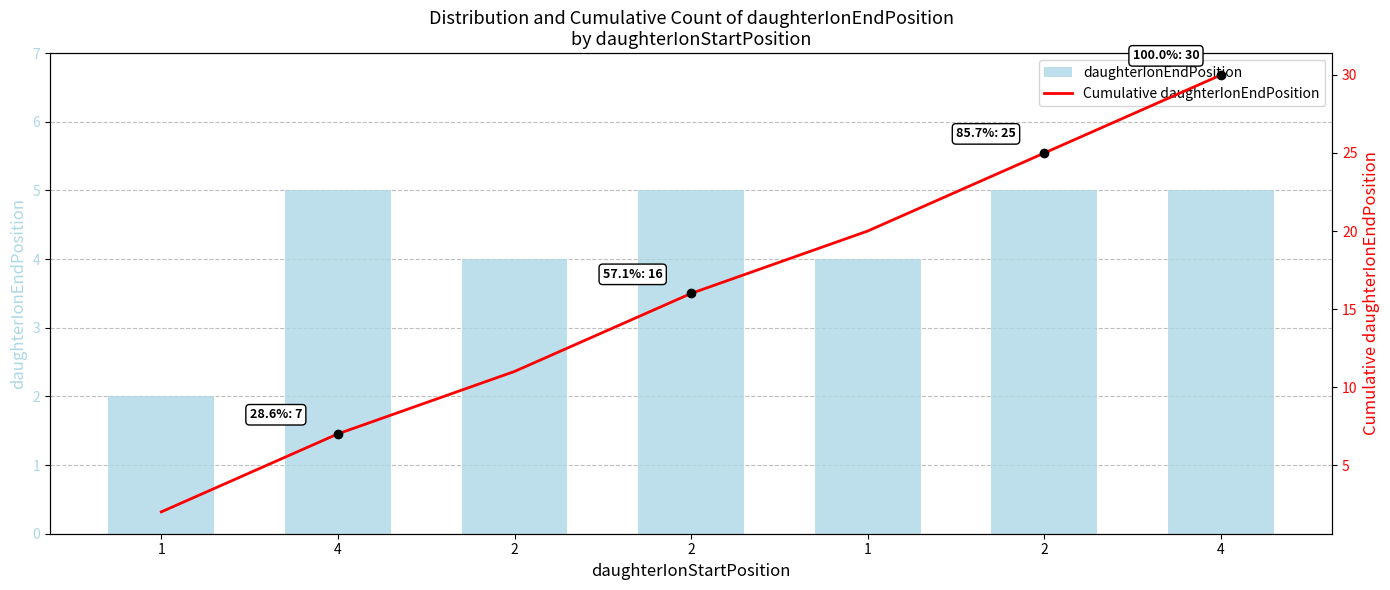

The daughterIonEndPosition series shows 5 at 4. True or false?

True